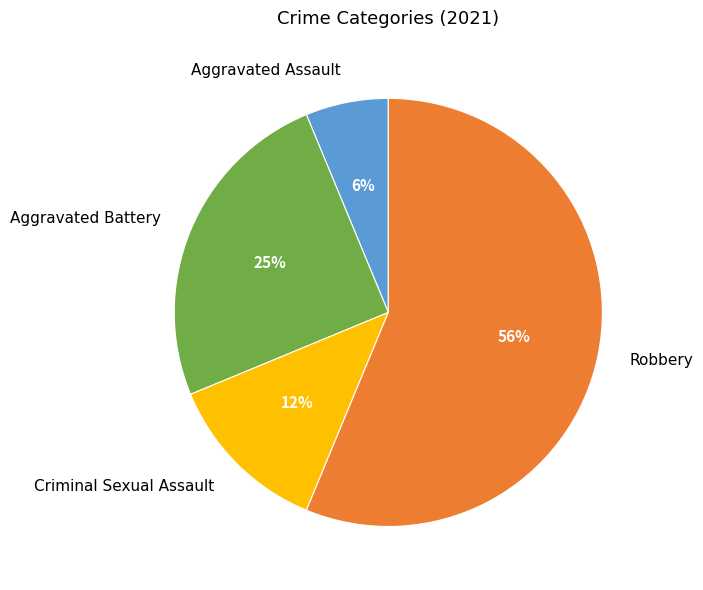

Which has a higher value, Aggravated Assault or Robbery?

Robbery